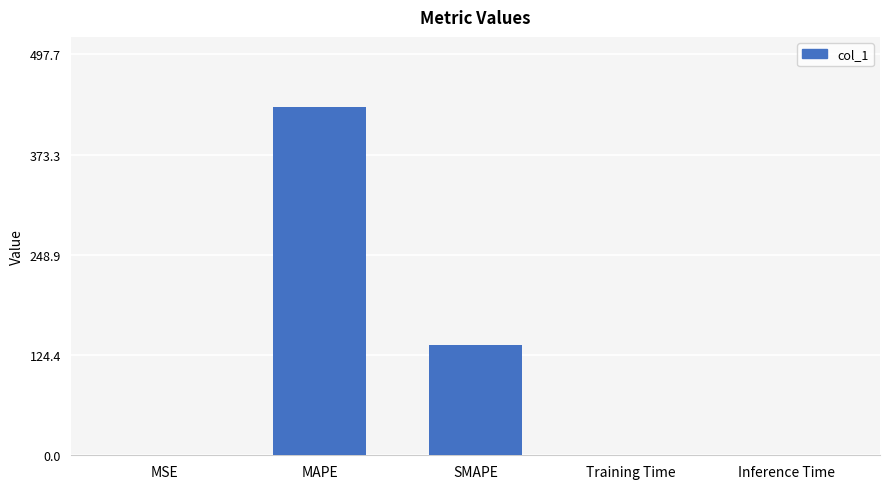

Between Inference Time and MAPE, which is larger?

MAPE